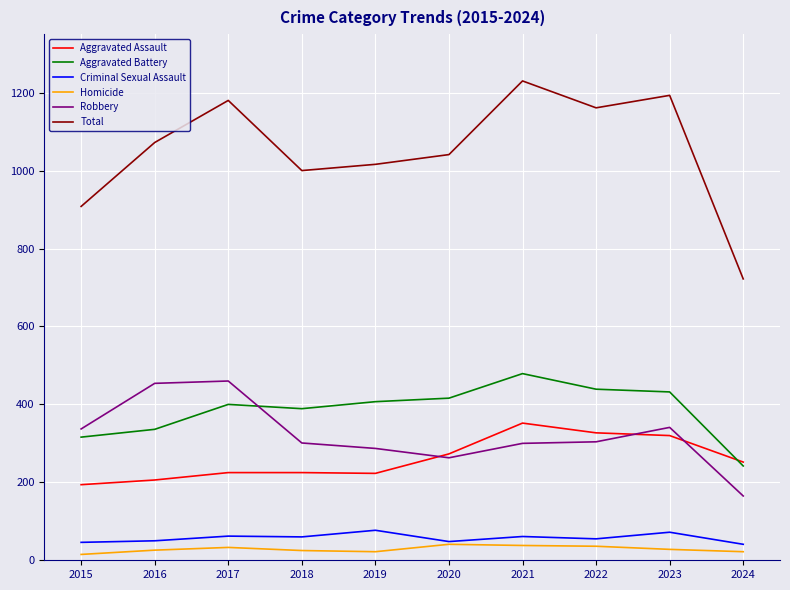

What is the highest value of the Total series?

1230